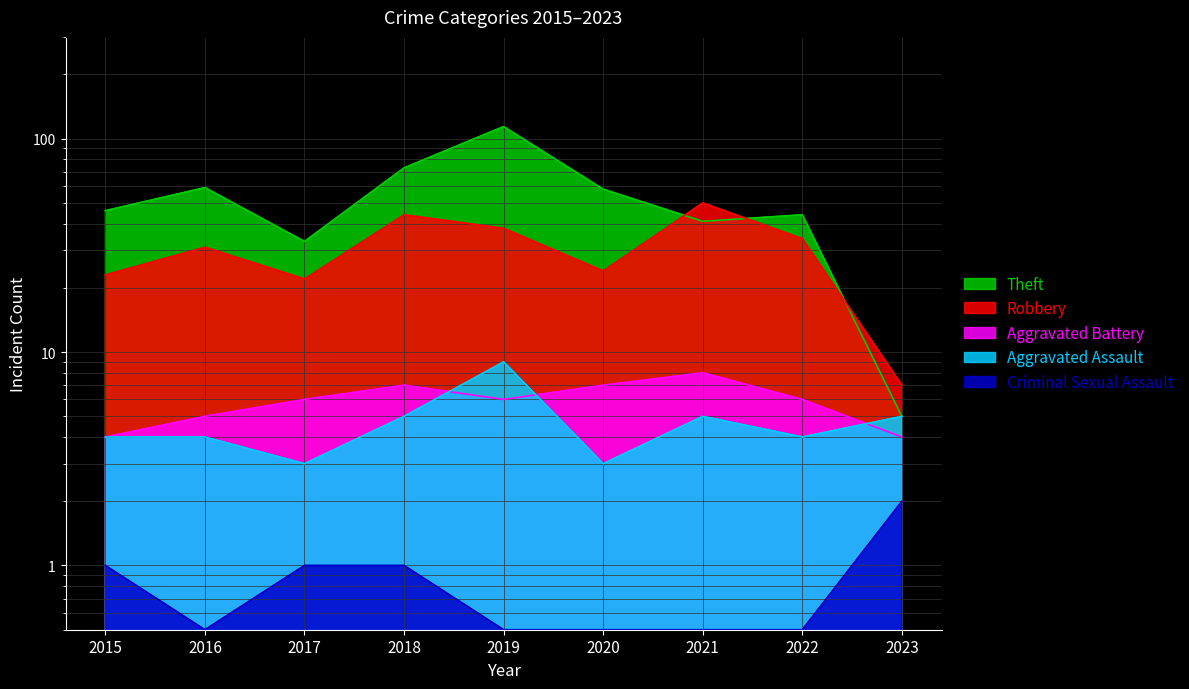

Count the number of categories in the chart.

9